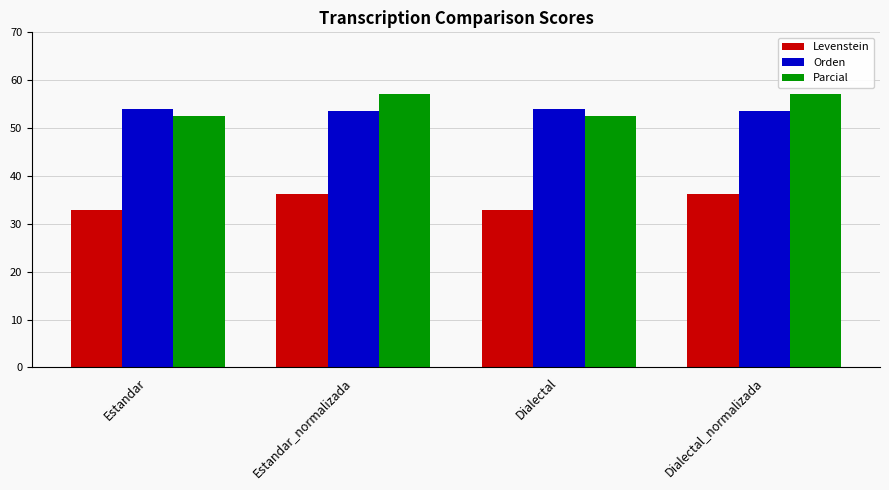

What is the smallest value displayed?

32.9